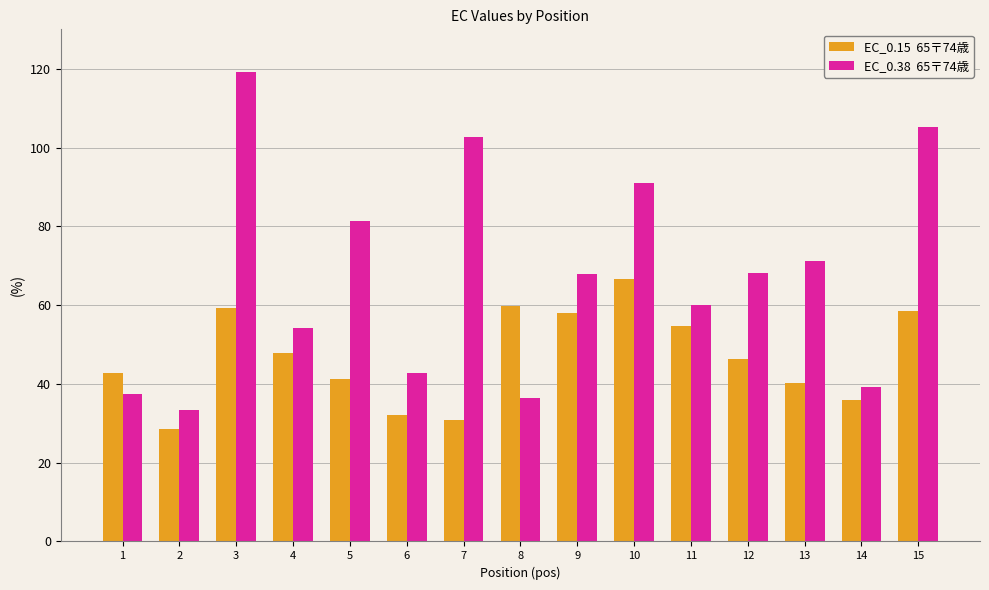

What is the total value across all series at 4?

102.0